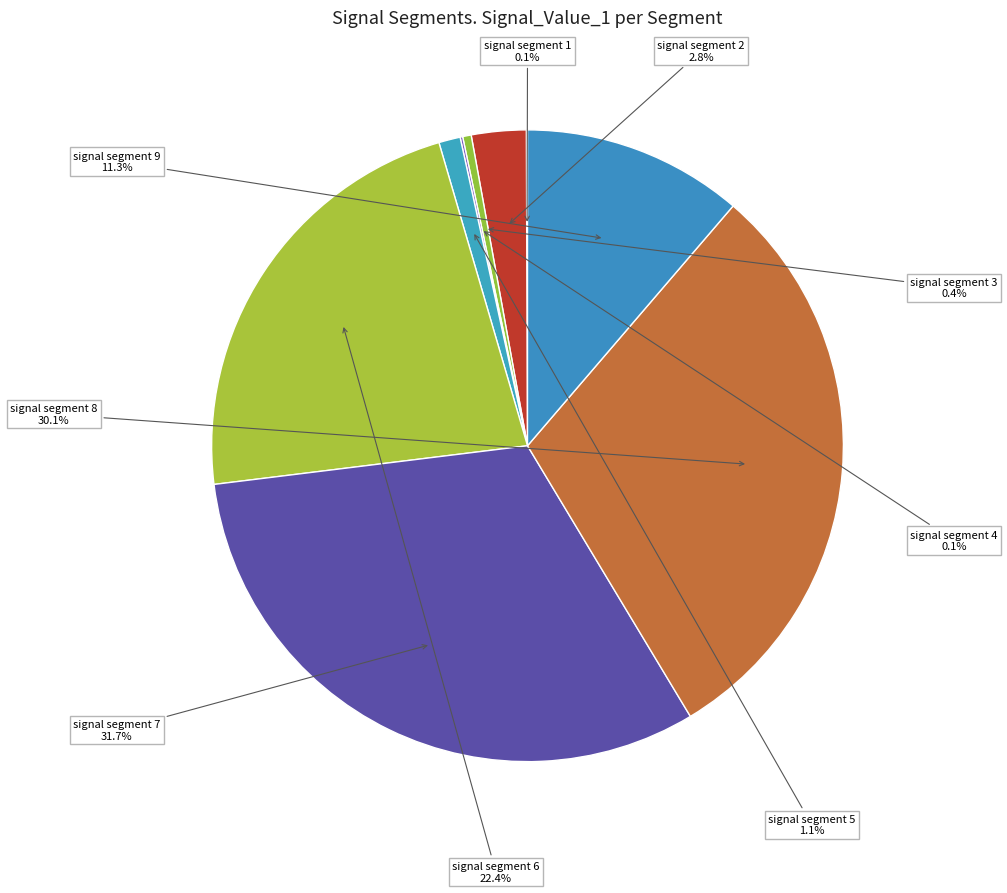

True or false: signal segment 9 accounts for 19% of the total.

False